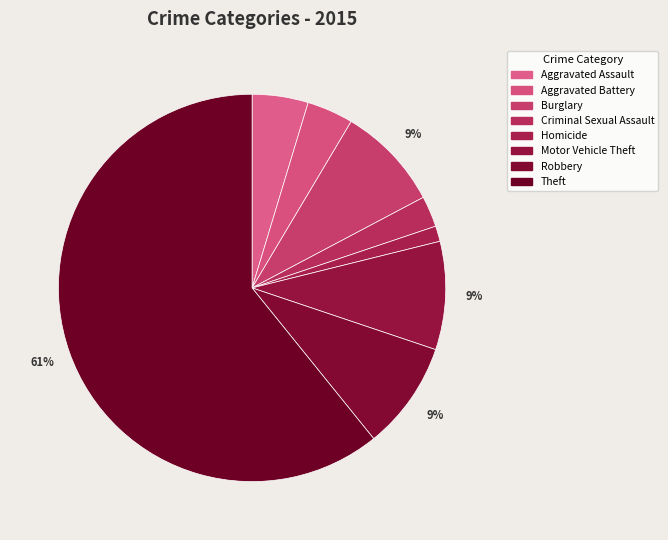

Count the number of slices in the pie.

8